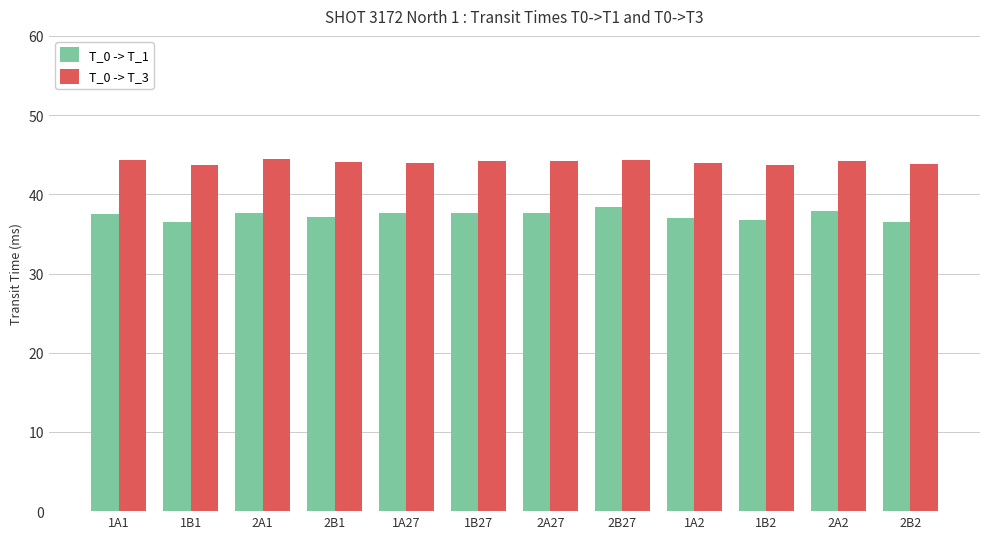

What position from the left is 1A1?

1